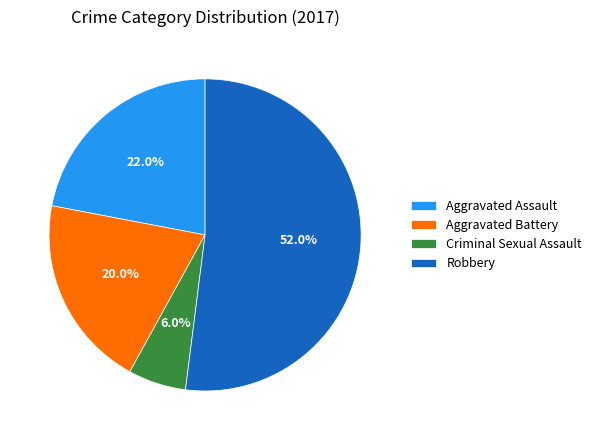

Is the sum of Criminal Sexual Assault and Aggravated Battery greater than half?

No